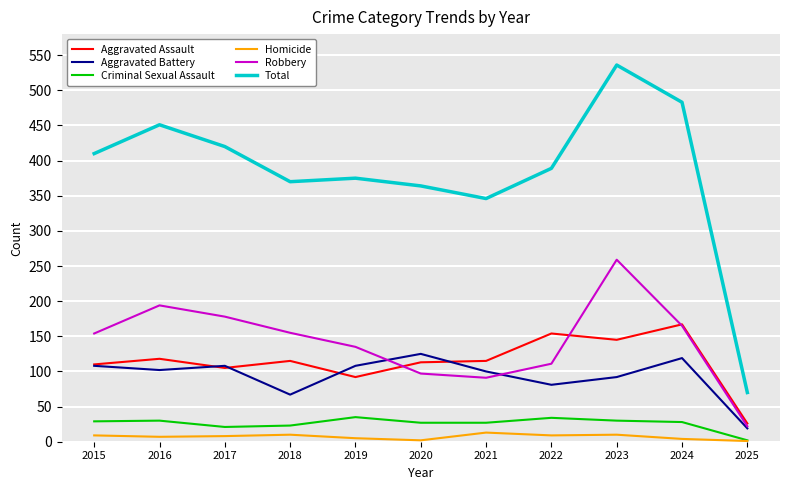

Where does the Criminal Sexual Assault series first go above 28?

2015